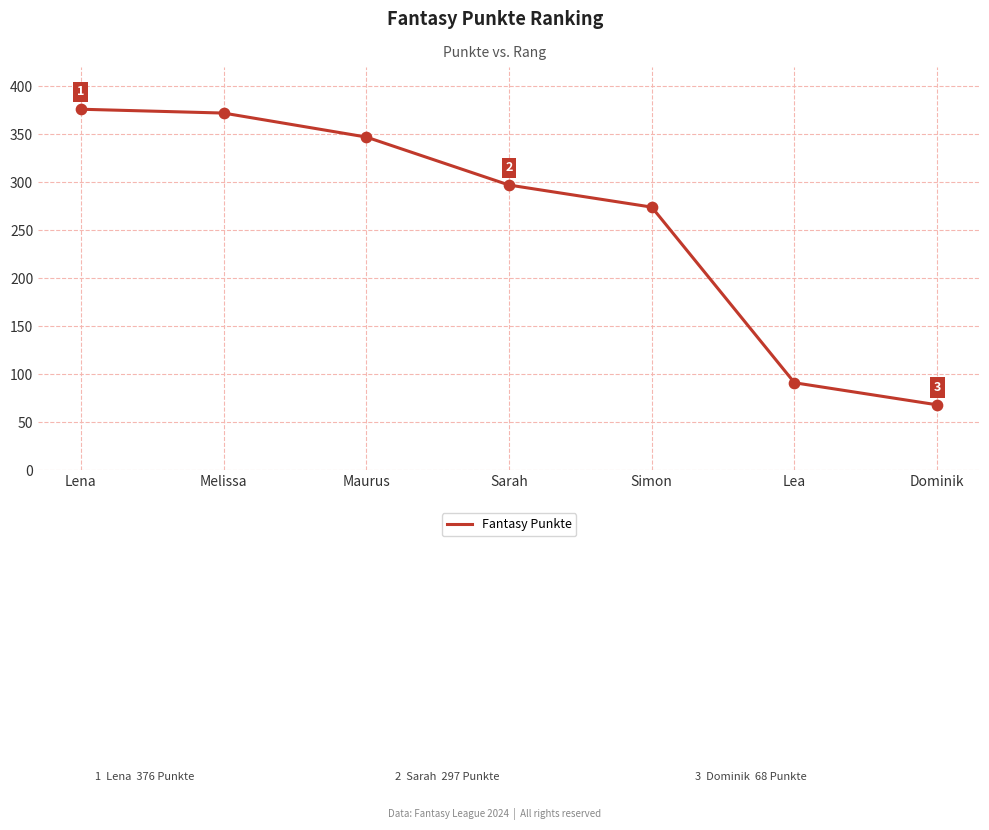

Which has a higher value, Melissa or Maurus?

Melissa